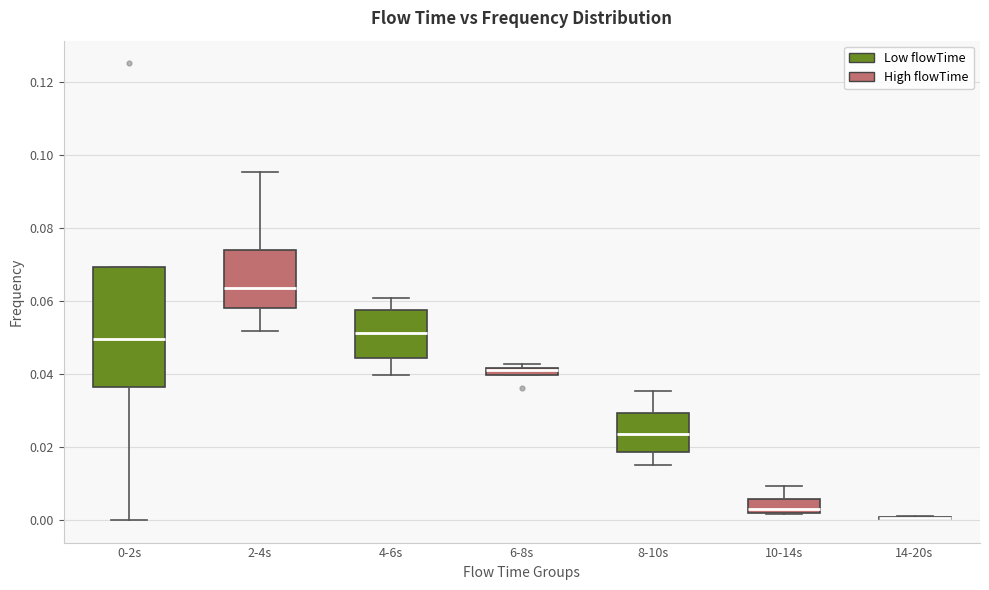

Which box is the tallest, from its lower edge to its upper edge?

0-2s